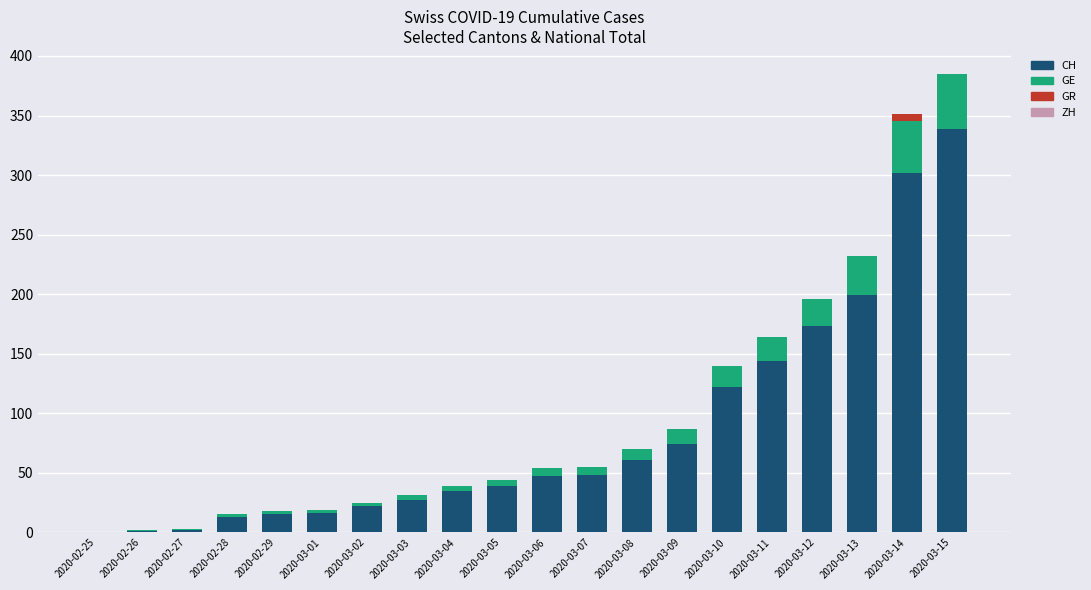

The value of CH at 2020-03-12 is 36. True or false?

False